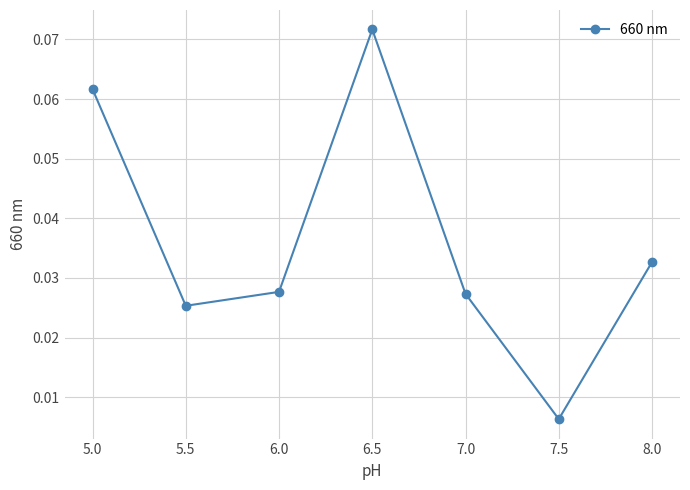

Where is the data nearest to the value 0?

7.5